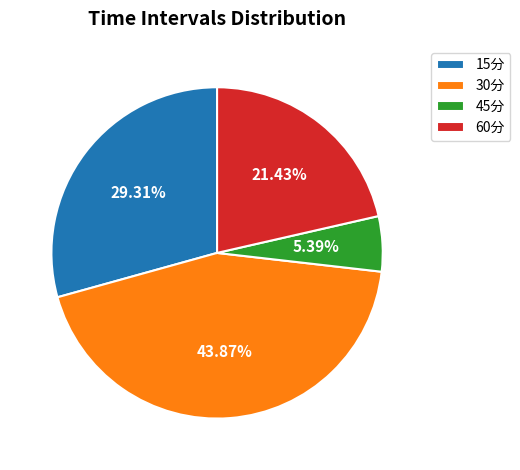

To the nearest percent, what is the difference between the largest and smallest slice percentages?

38%